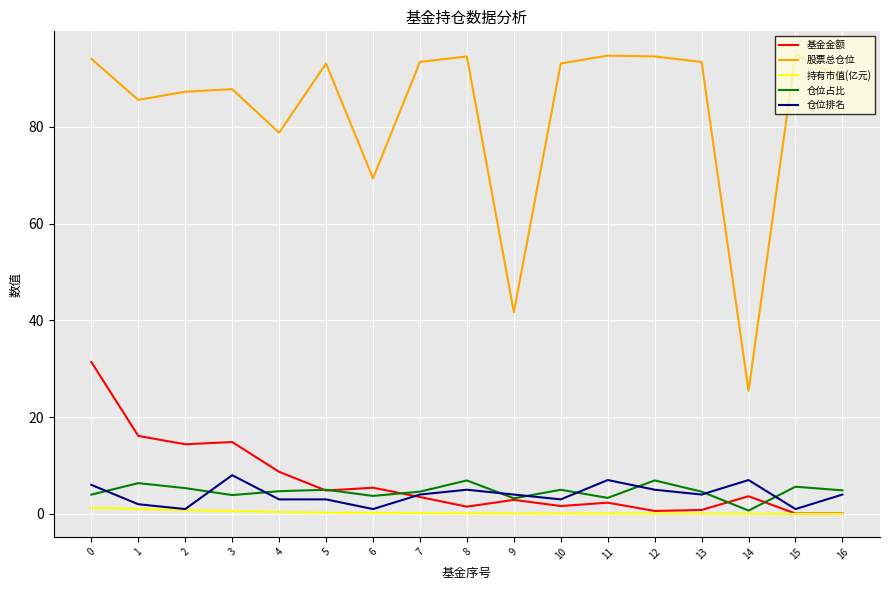

Count the number of categories in the chart.

17